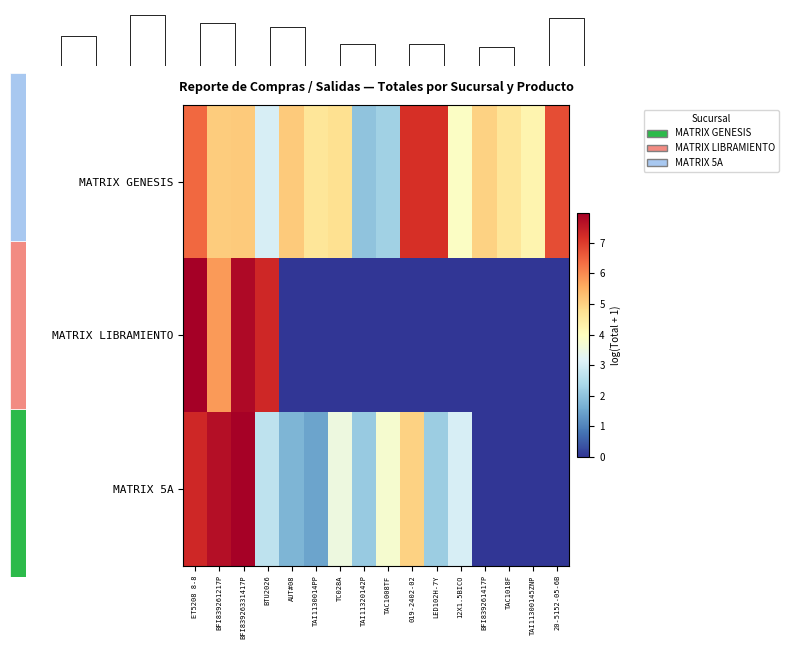

What is the minimum value for MATRIX GENESIS?

2.0